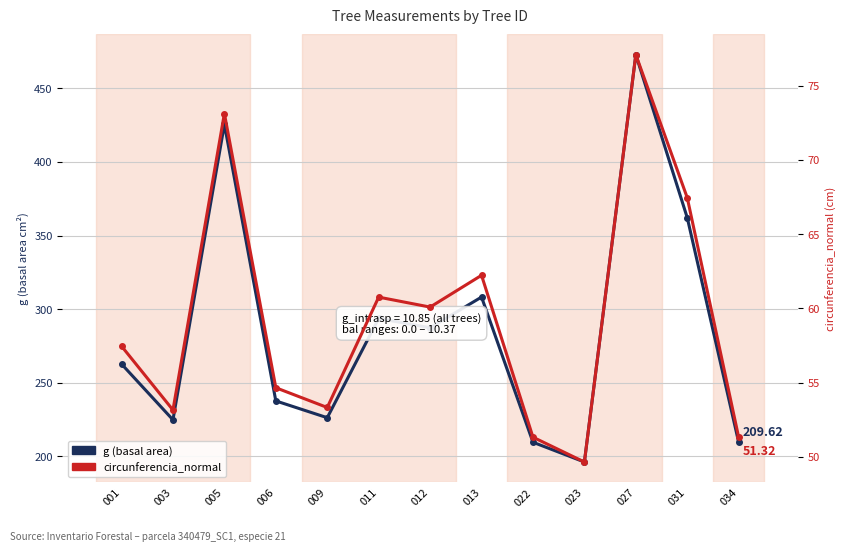

Reading left to right, extract all data points from this chart.

g (basal area): 262.8	224.9	425.5	237.7	226.3	293.7	287.4	308.2	209.7	196.2	472.8	362.1	209.6
circunferencia_normal: 57.5	53.2	73.1	54.7	53.3	60.8	60.1	62.2	51.3	49.7	77.1	67.5	51.3